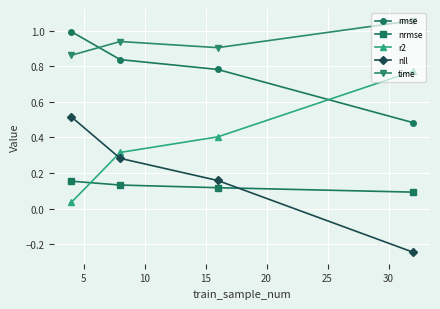

True or false: time has more than 1 interior local peaks.

False